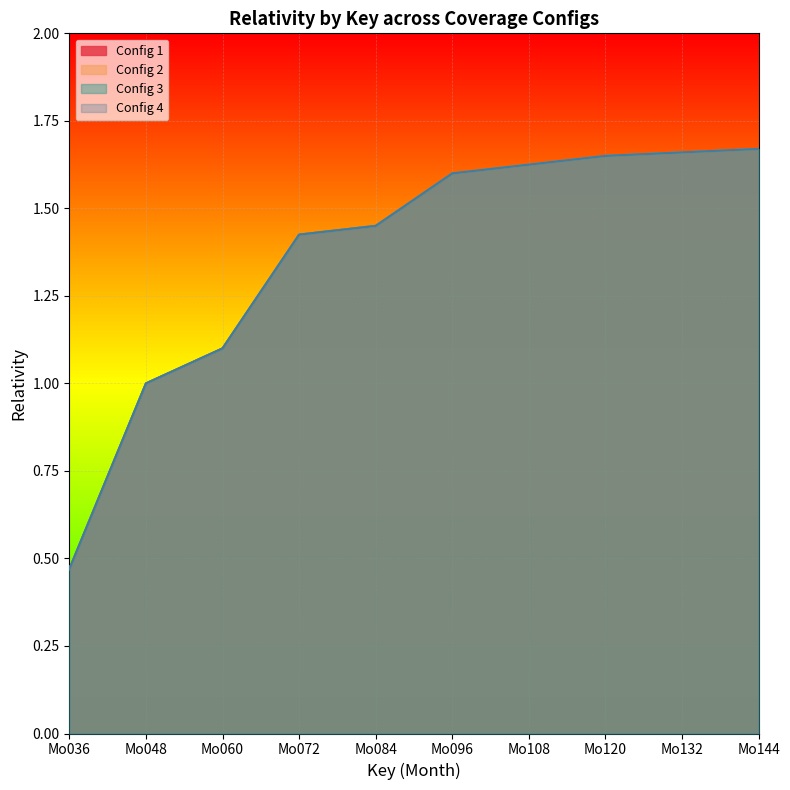

What are all the series names shown in the legend?

Config 1, Config 2, Config 3, Config 4